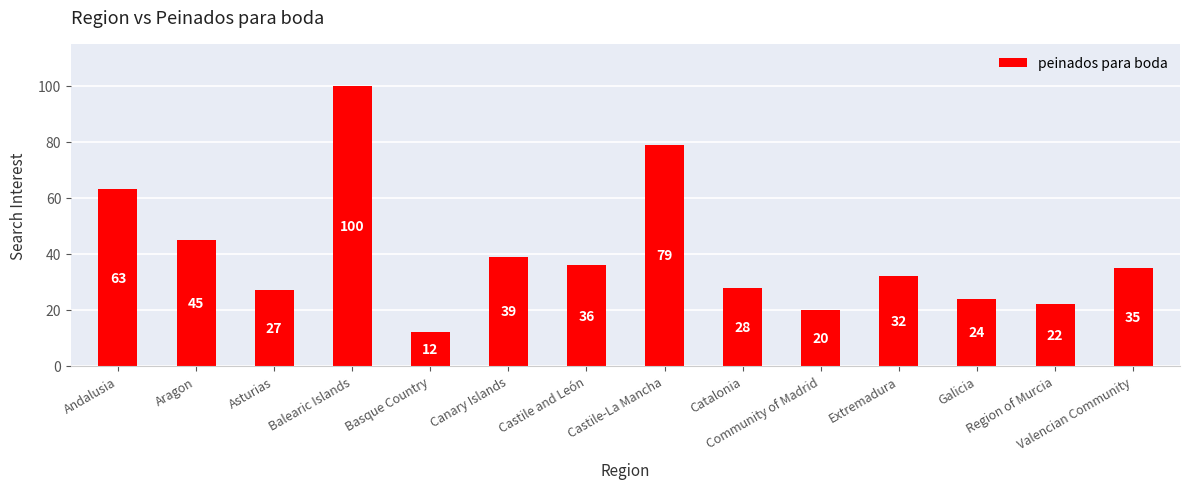

Count the number of data series in this chart.

1